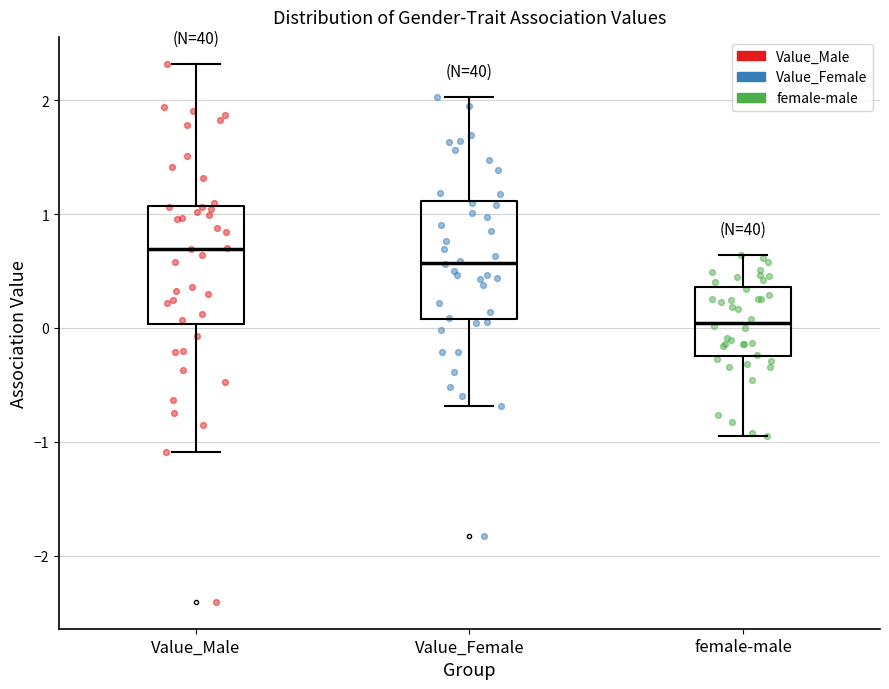

Reading left to right, read every box against the y-axis: the position of its median line, the range the box covers, and the ends of its whiskers. The values are not printed on the chart, so give them approximately, as read against the axis.

Value_Male: median 0.7, box 0.0 to 1.1, whiskers -1.1 to 2.3
Value_Female: median 0.6, box 0.1 to 1.1, whiskers -0.7 to 2.0
female-male: median 0.0, box -0.2 to 0.4, whiskers -0.9 to 0.6